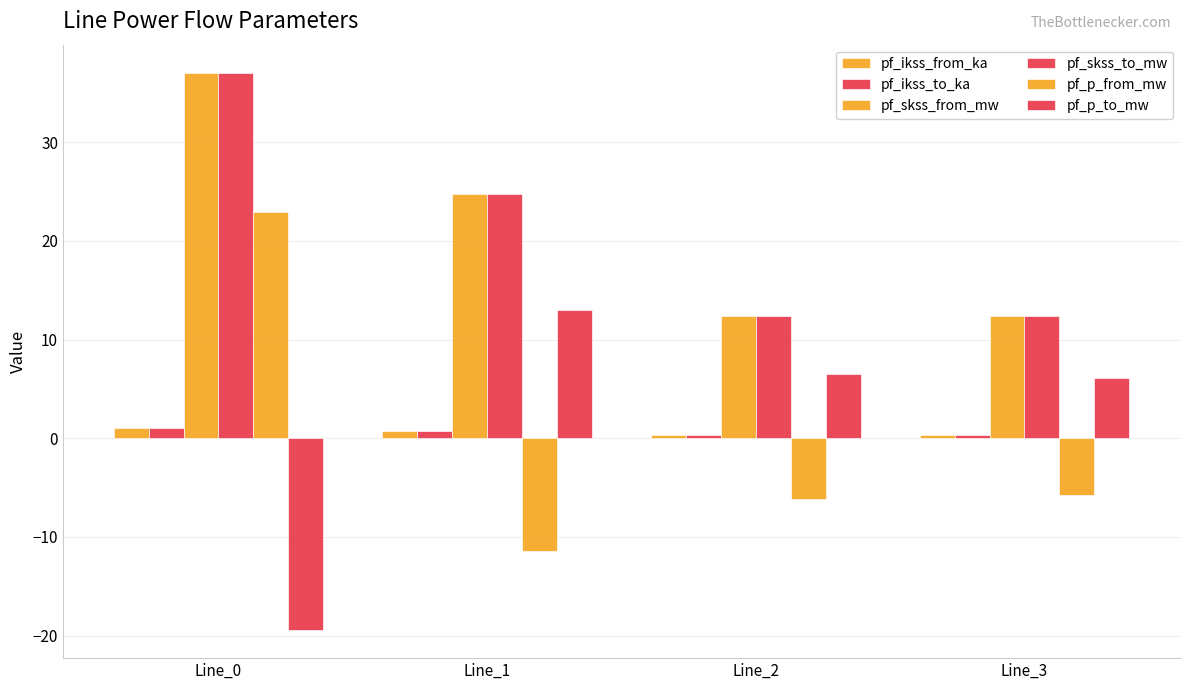

Rank the series by their maximum value, from lowest to highest.

pf_ikss_from_ka, pf_ikss_to_ka, pf_p_to_mw, pf_p_from_mw, pf_skss_from_mw, pf_skss_to_mw